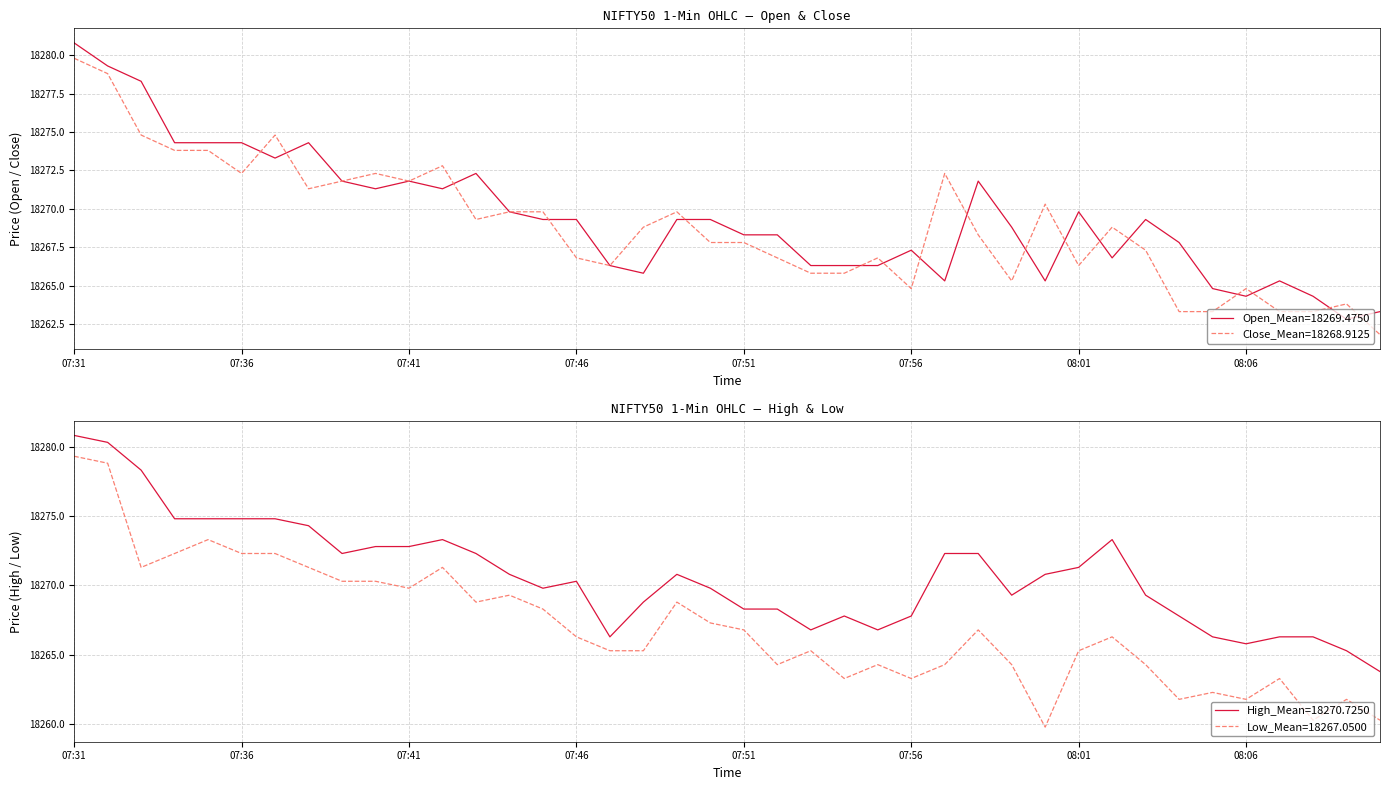

The value of High at 17 is 12236.4. True or false?

False